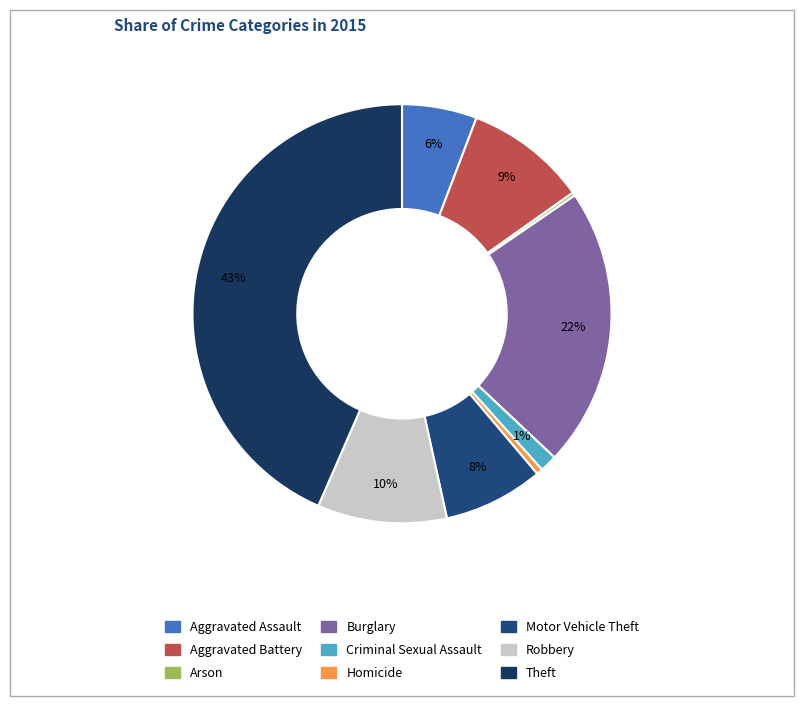

How many slices are in this pie chart?

9